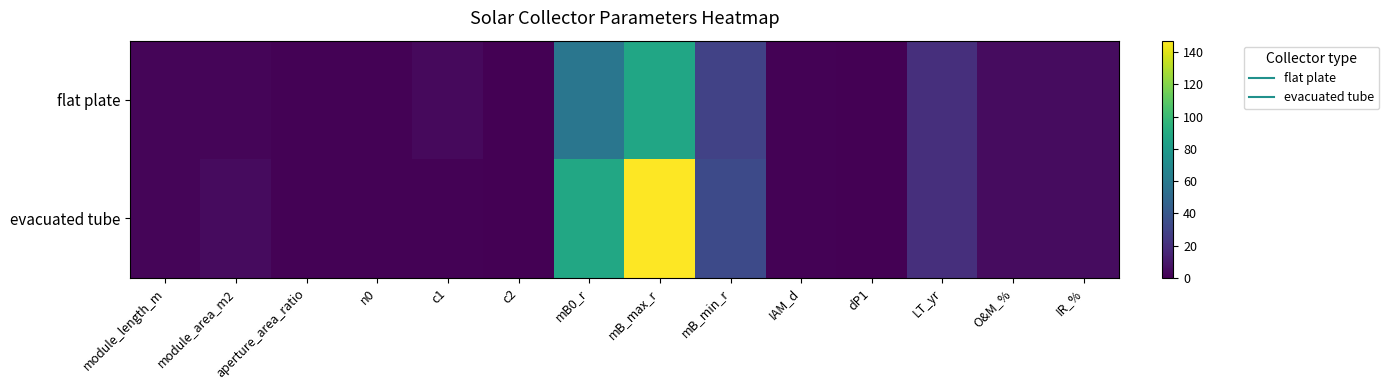

Reading right to left, transcribe all the data shown in this chart.

flat plate: IR_%=5.0	O&M_%=5.0	LT_yr=20.0	dP1=0.0	IAM_d=0.9	mB_min_r=29.0	mB_max_r=87.0	mB0_r=58.0	c2=0.0	c1=3.9	n0=0.8	aperture_area_ratio=0.9	module_area_m2=2.0	module_length_m=2.0
evacuated tube: IR_%=5.0	O&M_%=5.0	LT_yr=20.0	dP1=0.0	IAM_d=0.9	mB_min_r=33.1	mB_max_r=147.1	mB0_r=88.2	c2=0.0	c1=0.9	n0=0.7	aperture_area_ratio=0.7	module_area_m2=4.3	module_length_m=2.0